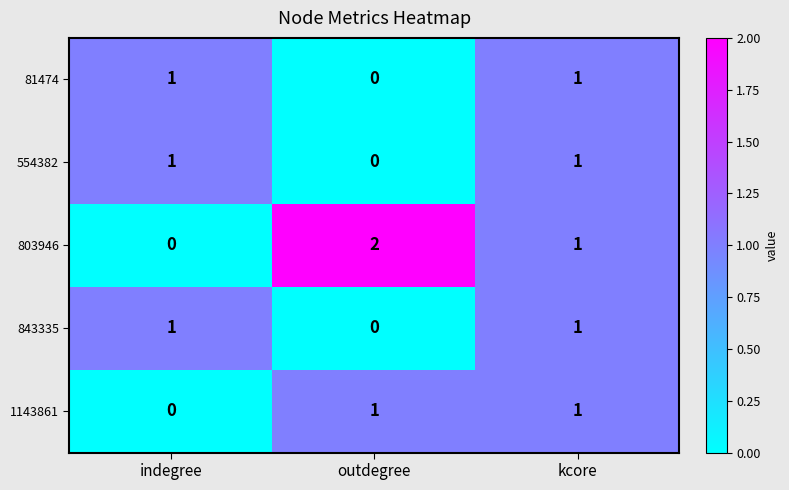

Reading left to right, list all the values displayed in this chart.

81474: 1	0	1
554382: 1	0	1
803946: 0	2	1
843335: 1	0	1
1143861: 0	1	1